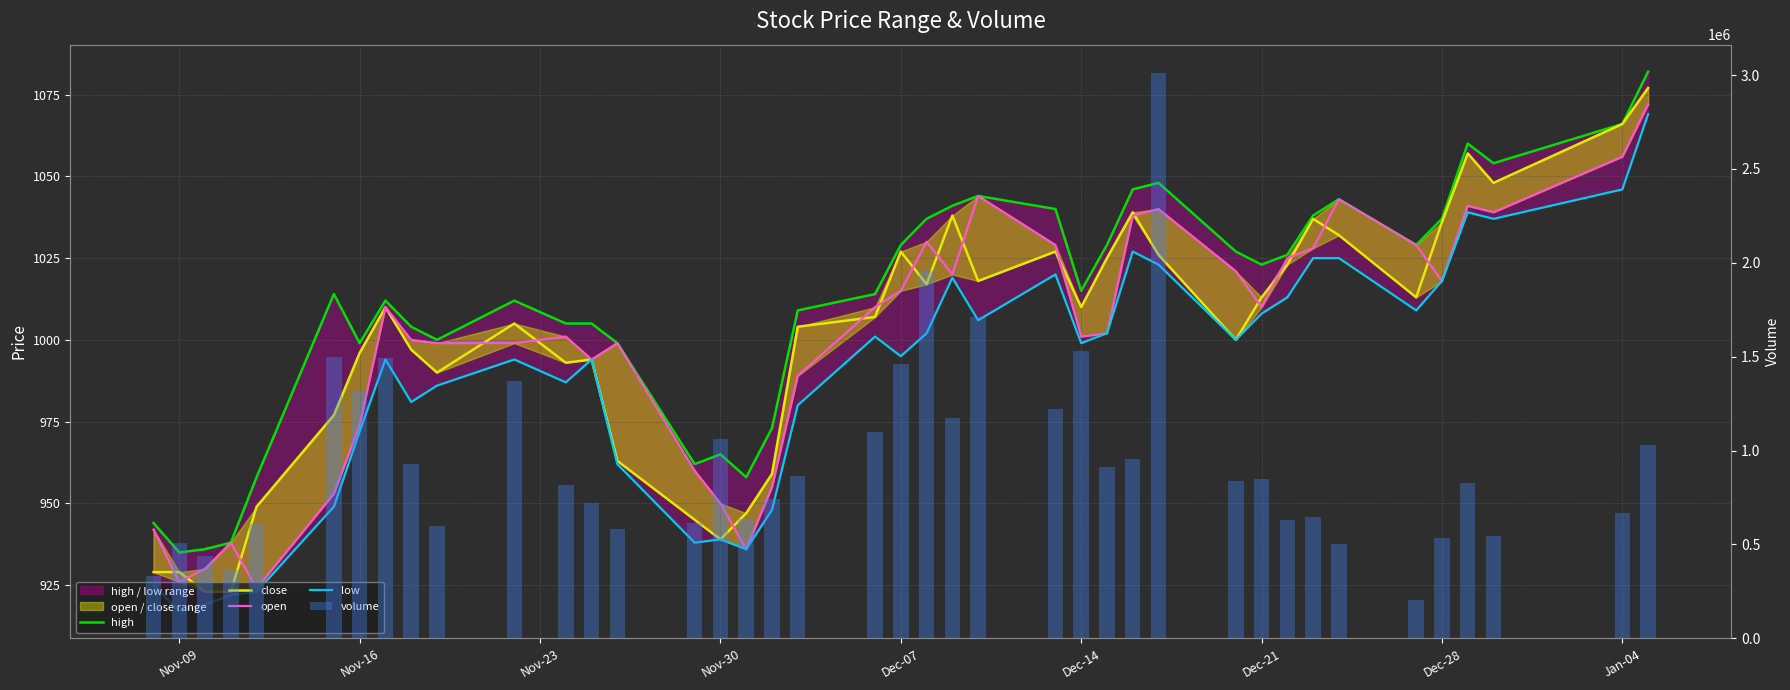

At how many categories does at least one series exceed 738823?

23